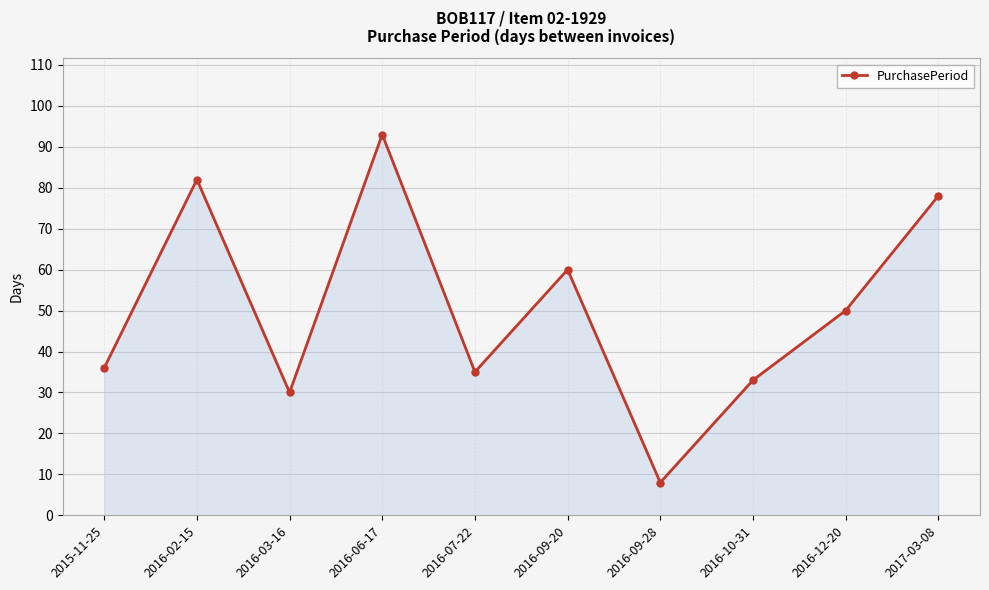

Which category has the highest value across all series?

2016-06-17